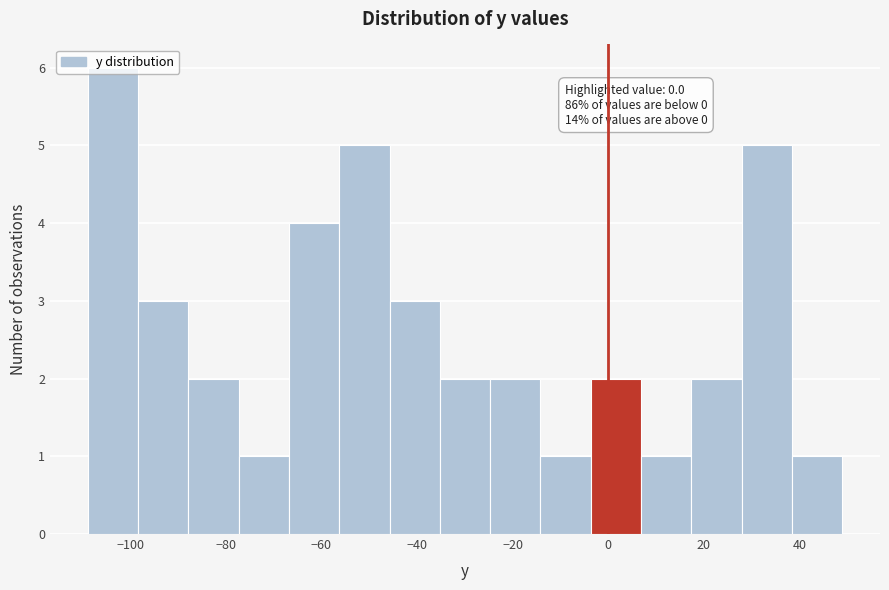

Which range on the x-axis has the tallest bar?

-108 to -98